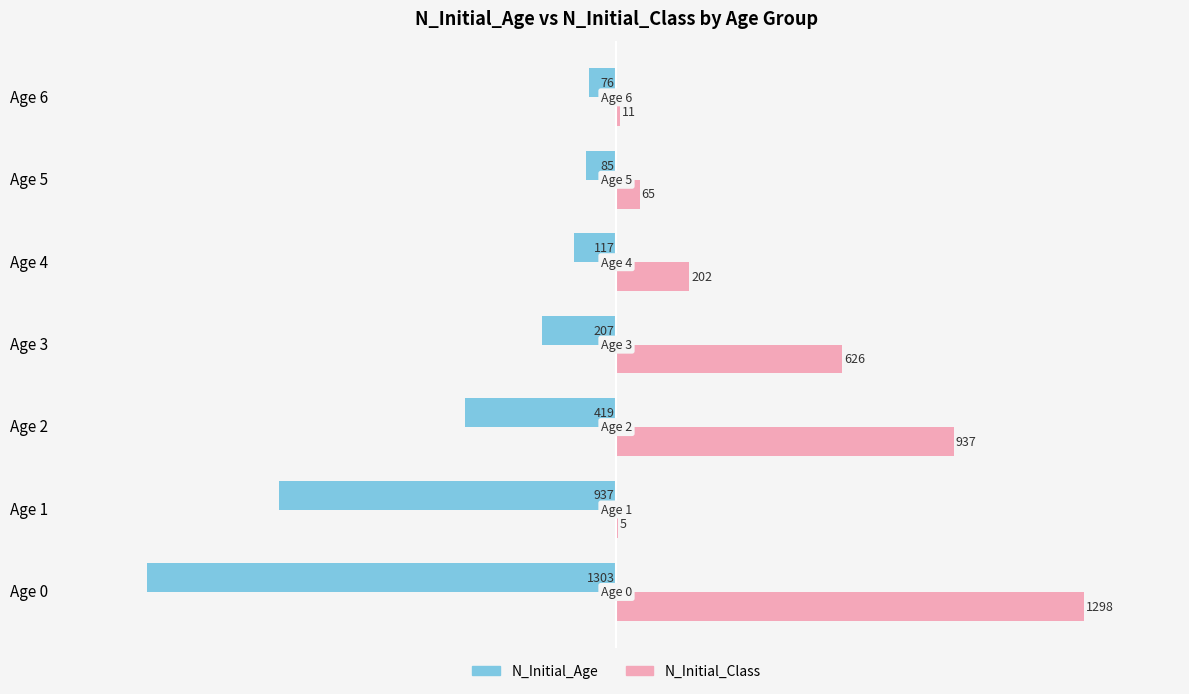

What is the maximum value shown in the chart?

1298